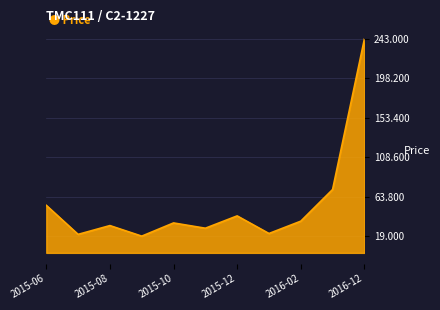

What is the smallest value displayed?

19